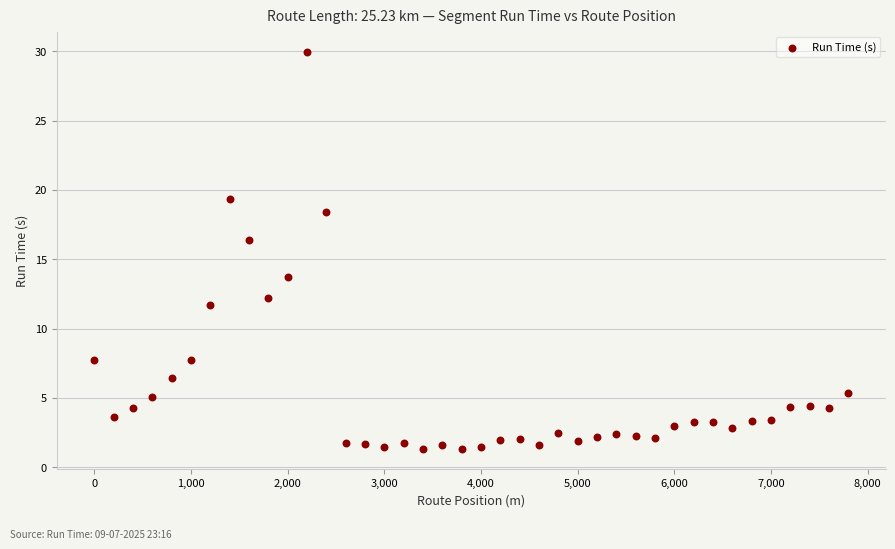

What is the range of Y values (max minus min)?

28.7